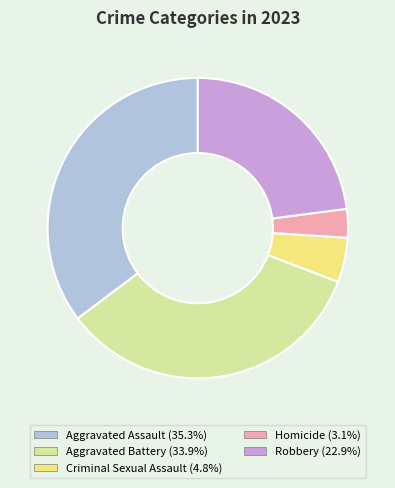

Is the sum of Criminal Sexual Assault and Robbery greater than half?

No